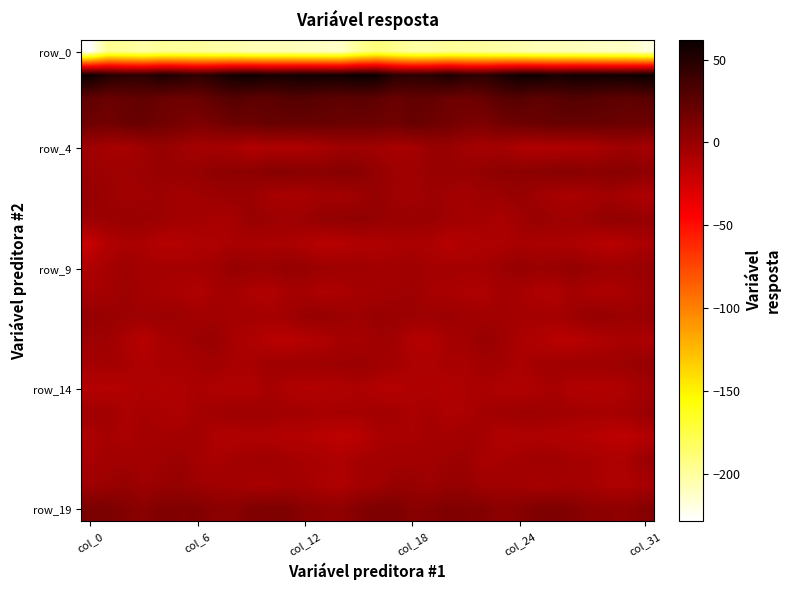

Which series has the largest range (max minus min)?

row_0